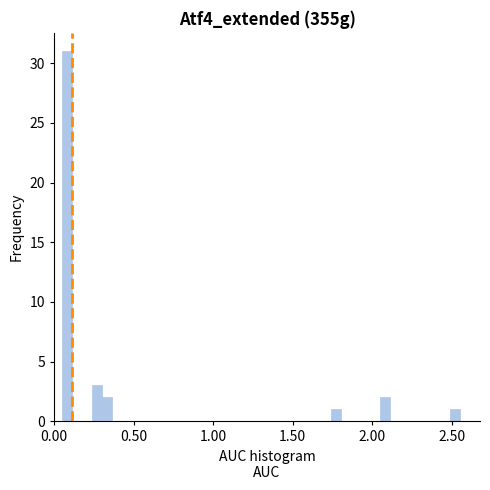

Around what value on the x-axis is the tallest bar? Give the approximate position of its centre, as read against the axis.

0.10